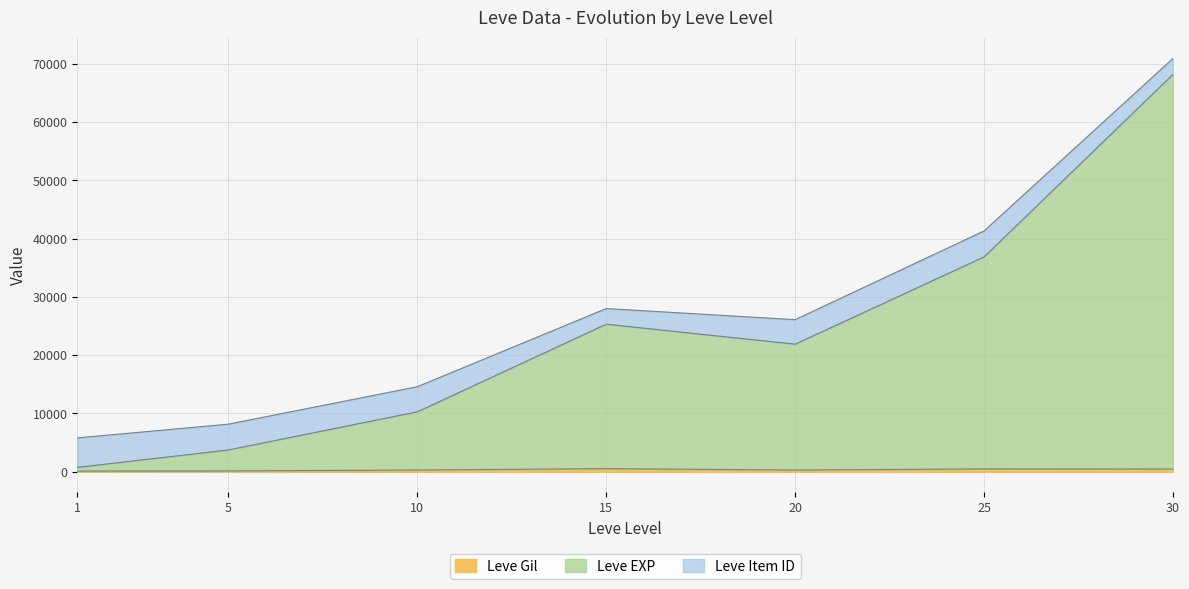

Does the chart have visible grid lines?

Yes